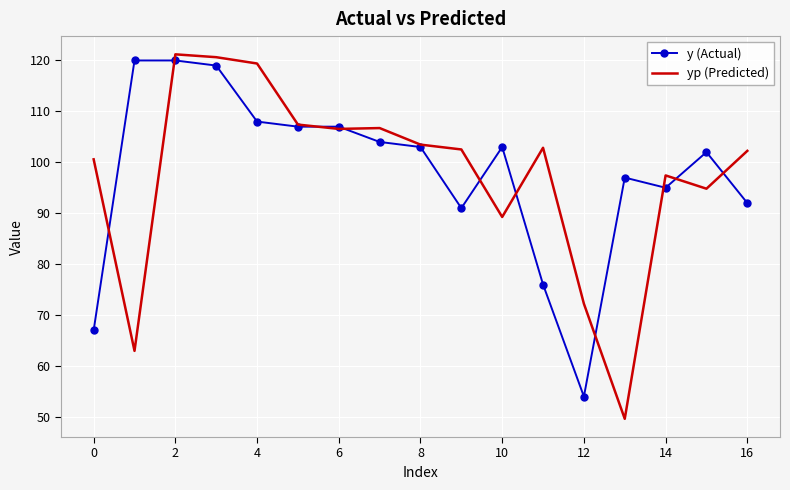

What is the minimum value shown in the chart?

49.6